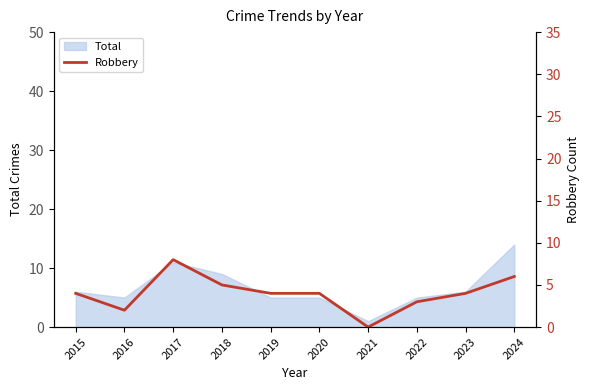

What is the sum of the values at 2022 and 2017?

11